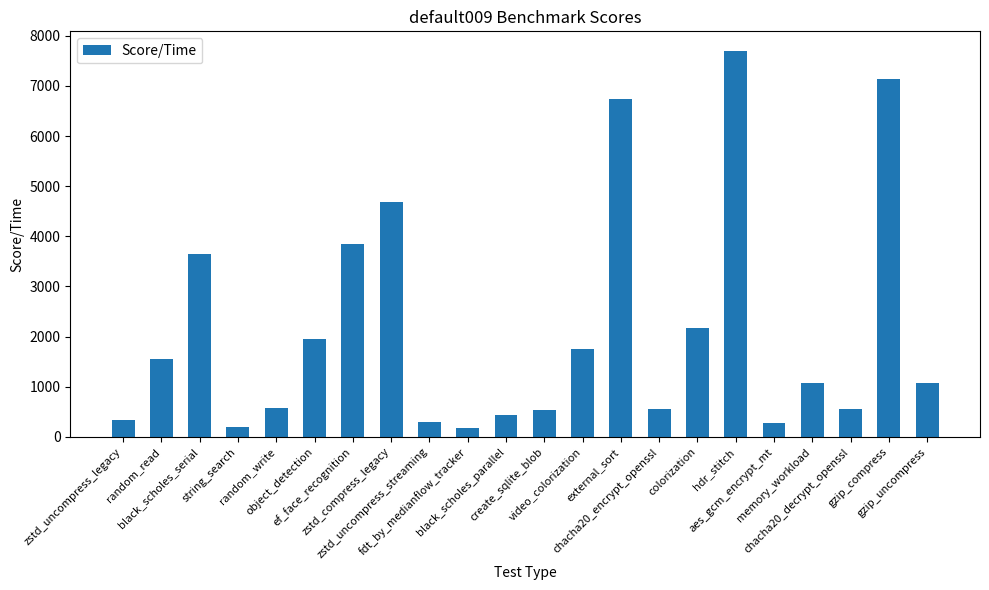

What is the smallest value displayed?

183